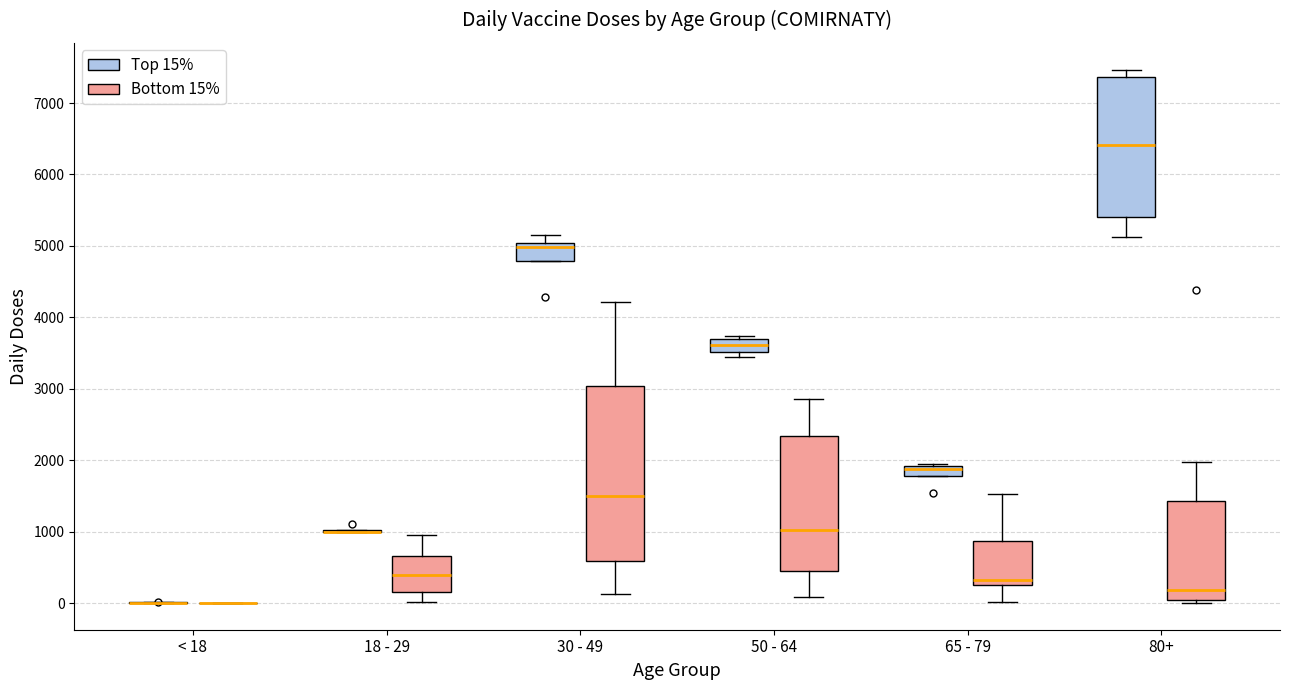

Comparing the boxes themselves (not the whiskers), which one is the tallest?

30 - 49 (Bottom 15%)